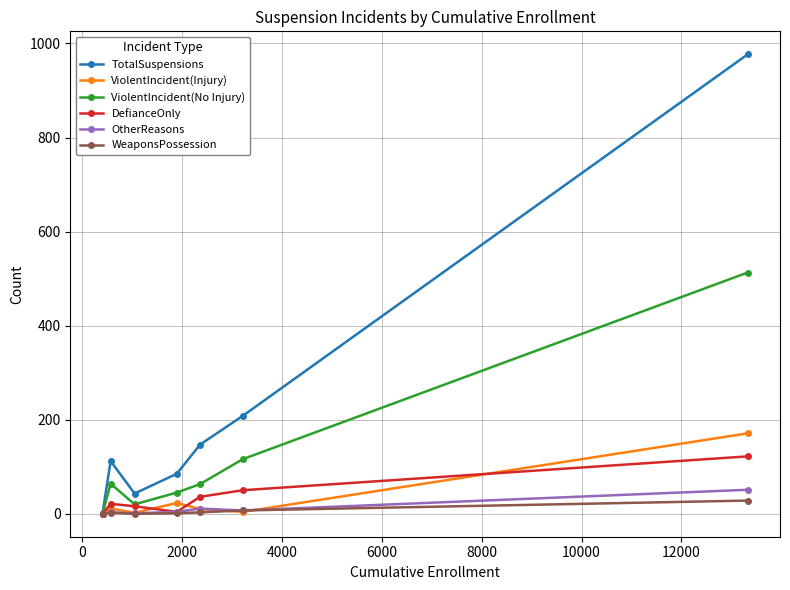

What is the average value of the ViolentIncident(Injury) series?

32